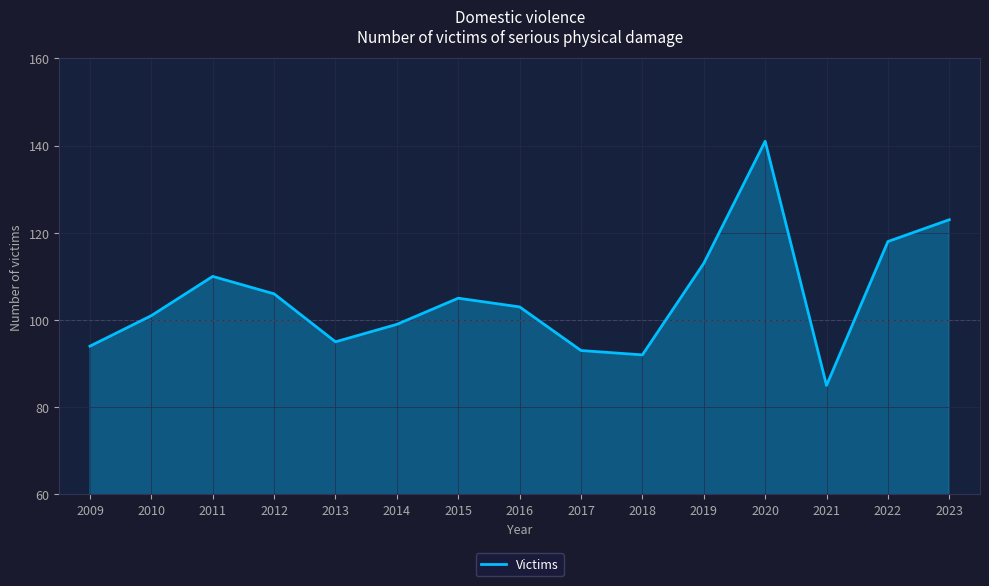

Does the chart have visible grid lines?

Yes